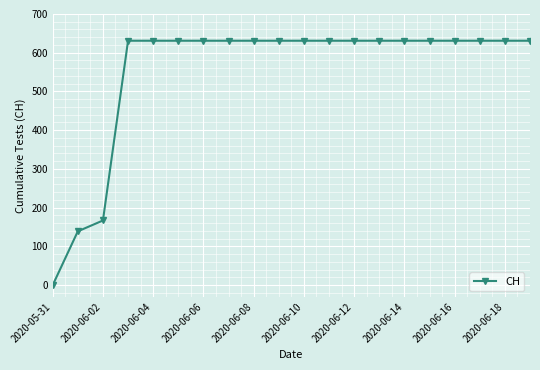

Reading left to right, list all the values displayed in this chart.

0	139	167	631	631	631	631	631	631	631	631	631	631	631	631	631	631	631	631	631